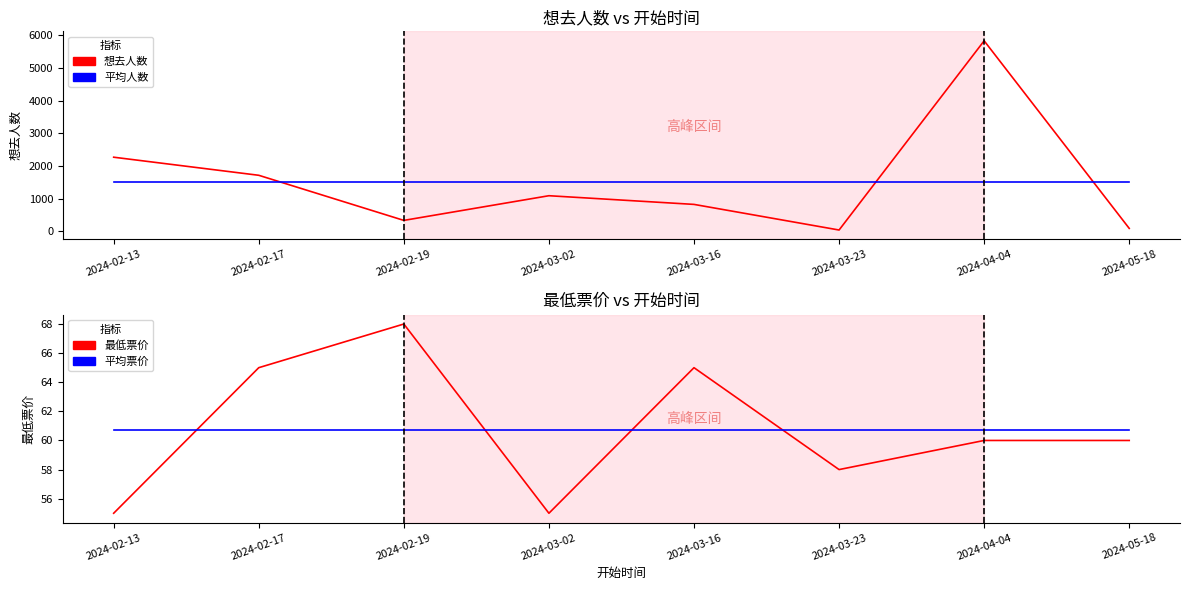

What is the spread (max minus min) of values at 2024-03-02?

1469.9